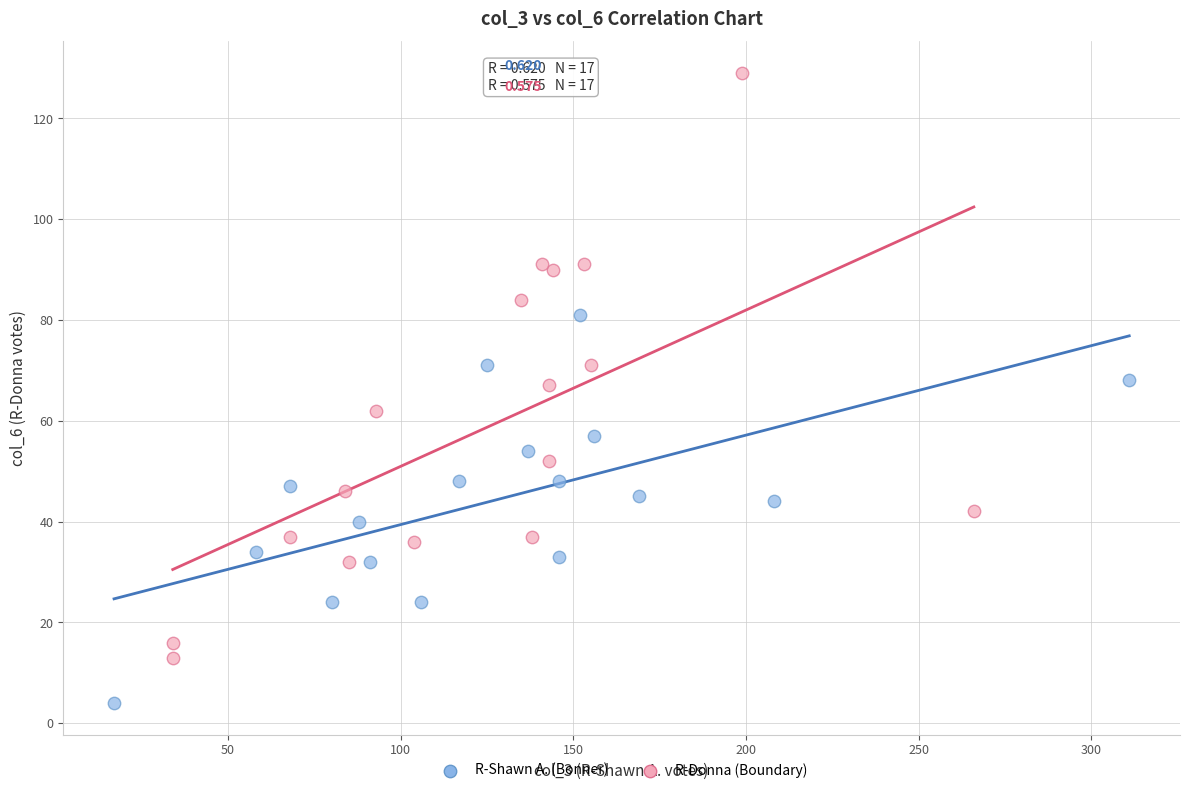

Which series reaches the maximum Y coordinate?

R-Donna (Boundary)